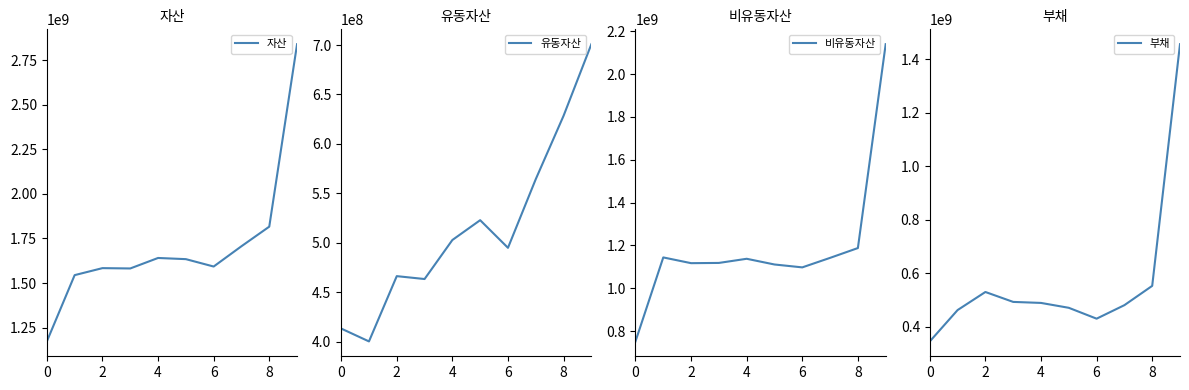

What is the minimum value for 유동자산?

400149660